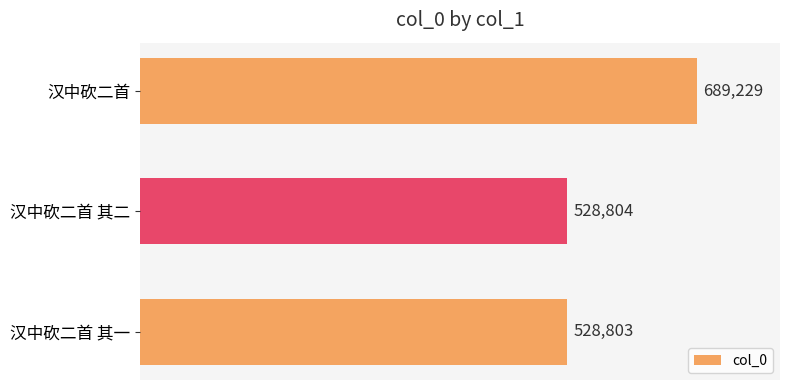

What is the difference between the maximum and minimum values?

160426